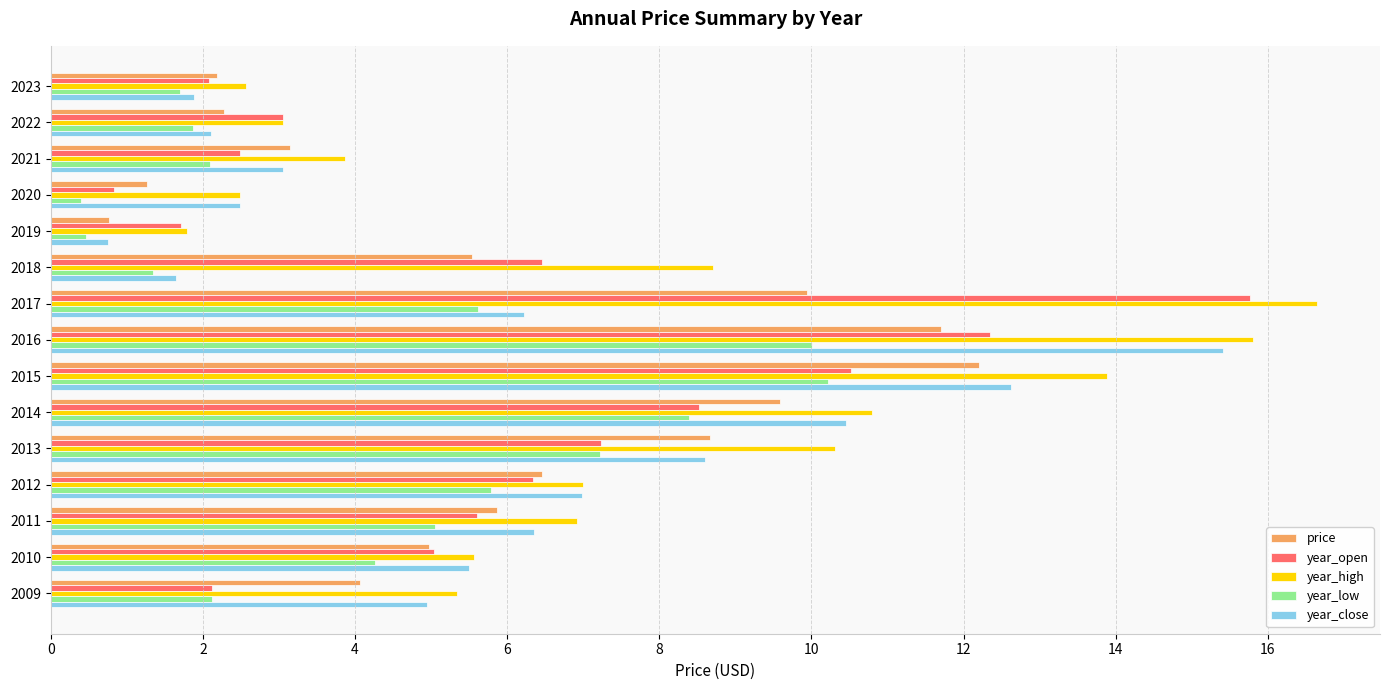

True or false: year_low has a value of 2.7 at 2022.

False